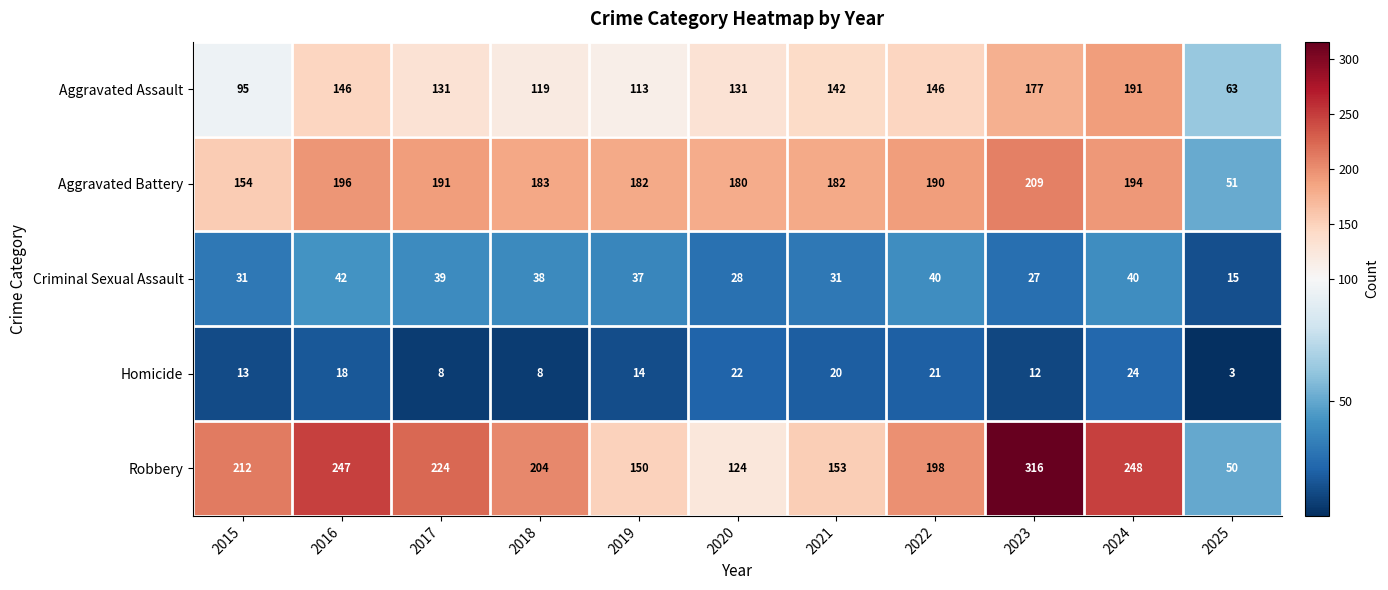

Rank the series by their maximum value, from lowest to highest.

Homicide, Criminal Sexual Assault, Aggravated Assault, Aggravated Battery, Robbery